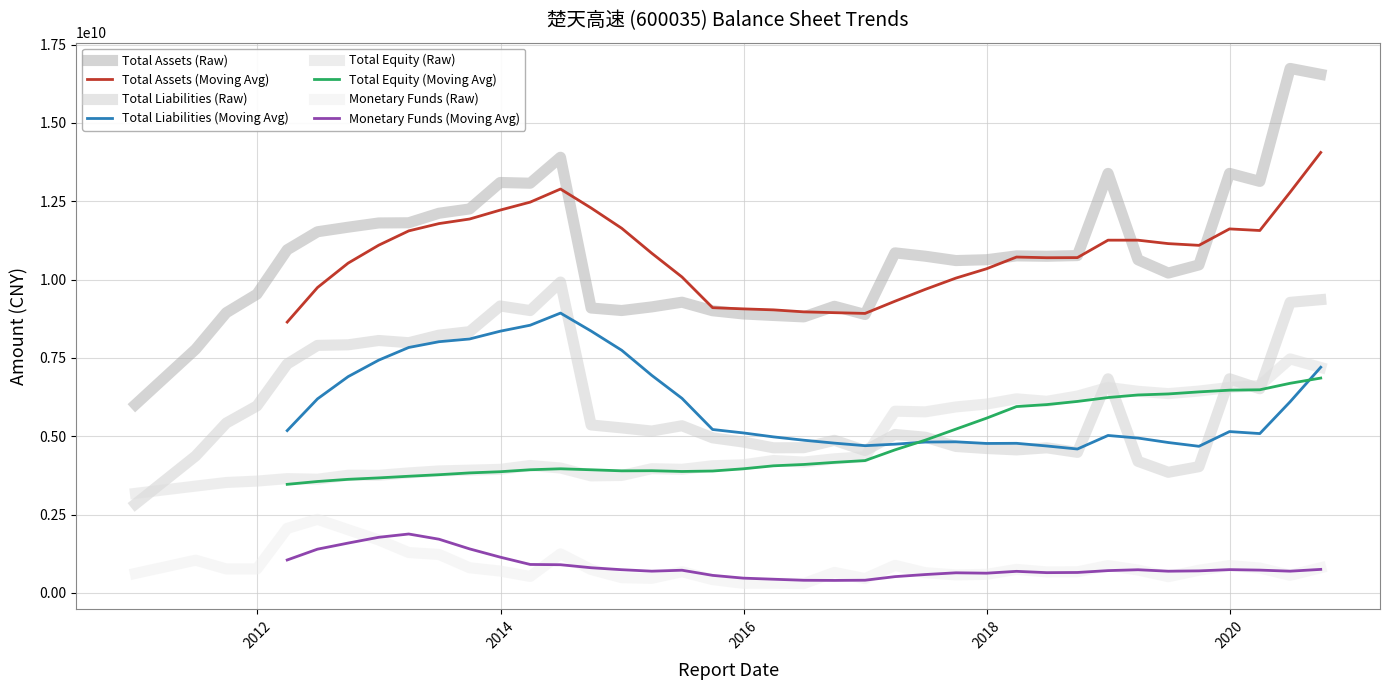

True or false: TOTAL_LIABILITIES and TOTAL_ASSETS intersect in this chart.

False